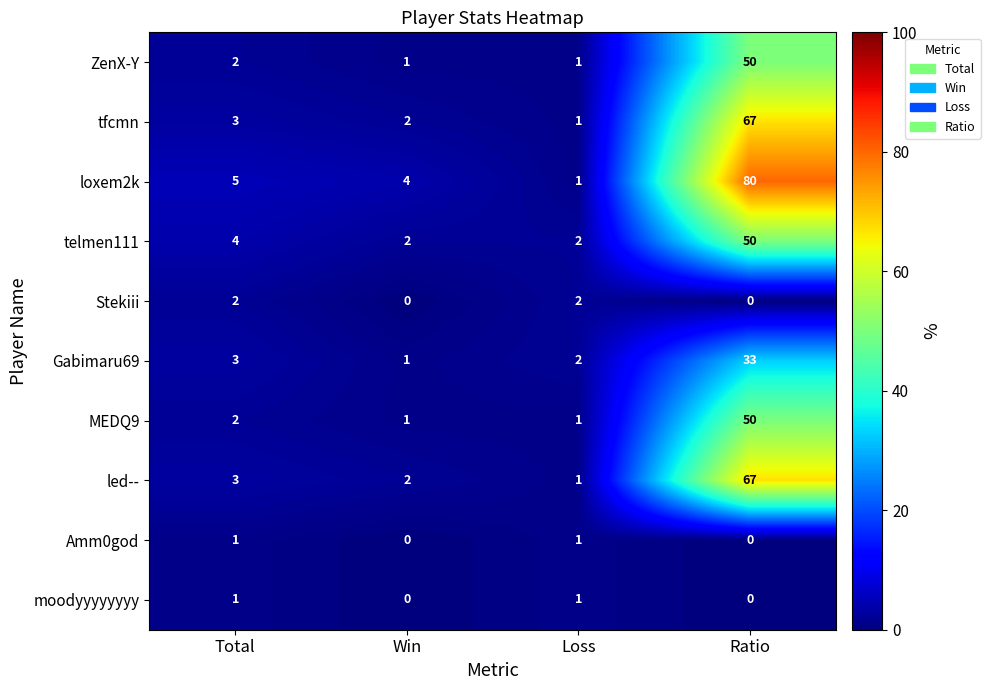

What is the total value across all series at Total?

26